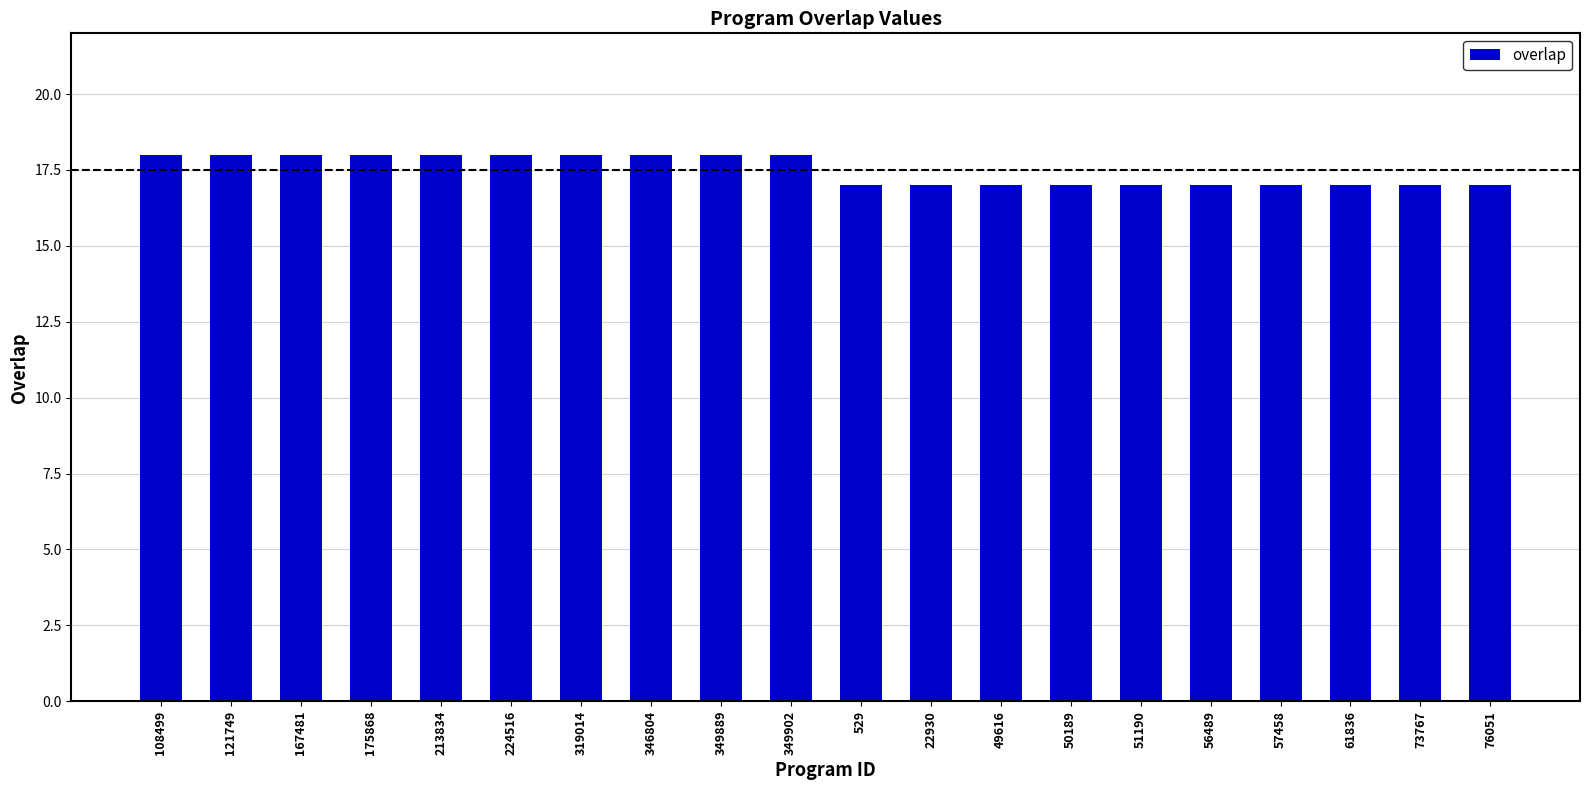

What is the sum of all values?

350